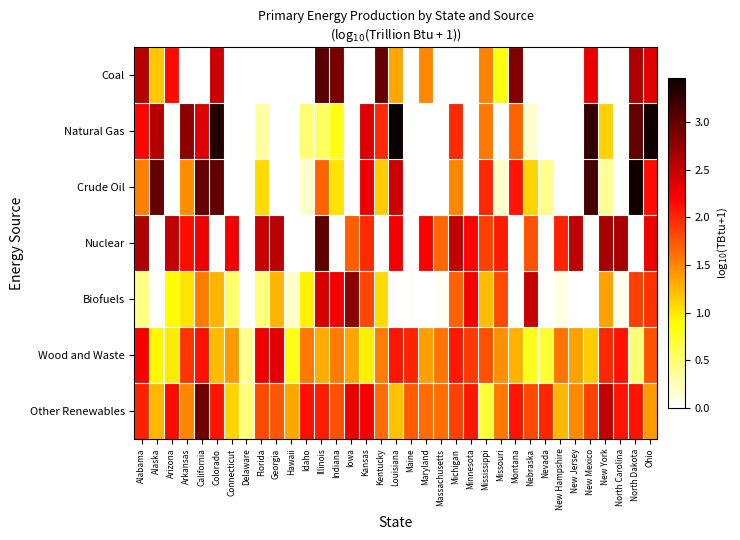

Reading left to right, extract all data points from this chart.

Coal: Alabama=2.6	Alaska=1.2	Arizona=2.2	Arkansas=0.0	California=0.0	Colorado=2.5	Connecticut=0.0	Delaware=0.0	Florida=0.0	Georgia=0.0	Hawaii=0.0	Idaho=0.0	Illinois=3.0	Indiana=2.9	Iowa=0.0	Kansas=0.0	Kentucky=3.0	Louisiana=1.3	Maine=0.0	Maryland=1.5	Massachusetts=0.0	Michigan=0.0	Minnesota=0.0	Mississippi=1.5	Missouri=0.8	Montana=2.8	Nebraska=0.0	Nevada=0.0	New Hampshire=0.0	New Jersey=0.0	New Mexico=2.3	New York=0.0	North Carolina=0.0	North Dakota=2.6	Ohio=2.3
Natural Gas: Alabama=2.2	Alaska=2.6	Arizona=0.0	Arkansas=2.8	California=2.4	Colorado=3.3	Connecticut=0.0	Delaware=0.0	Florida=0.3	Georgia=0.0	Hawaii=0.0	Idaho=0.5	Illinois=0.6	Indiana=0.8	Iowa=0.0	Kansas=2.4	Kentucky=2.0	Louisiana=3.5	Maine=0.0	Maryland=0.0	Massachusetts=0.0	Michigan=2.0	Minnesota=0.0	Mississippi=1.6	Missouri=0.0	Montana=1.7	Nebraska=0.2	Nevada=0.0	New Hampshire=0.0	New Jersey=0.0	New Mexico=3.2	New York=1.1	North Carolina=0.0	North Dakota=3.0	Ohio=3.4
Crude Oil: Alabama=1.5	Alaska=3.0	Arizona=0.0	Arkansas=1.5	California=3.0	Colorado=3.0	Connecticut=0.0	Delaware=0.0	Florida=1.1	Georgia=0.0	Hawaii=0.0	Idaho=0.2	Illinois=1.7	Indiana=1.0	Iowa=0.0	Kansas=2.3	Kentucky=1.1	Louisiana=2.4	Maine=0.0	Maryland=0.0	Massachusetts=0.0	Michigan=1.5	Minnesota=0.0	Mississippi=2.0	Missouri=0.2	Montana=2.1	Nebraska=1.1	Nevada=0.4	New Hampshire=0.0	New Jersey=0.0	New Mexico=3.2	New York=0.4	North Carolina=0.0	North Dakota=3.4	Ohio=2.1
Nuclear: Alabama=2.6	Alaska=0.0	Arizona=2.5	Arkansas=2.1	California=2.3	Colorado=0.0	Connecticut=2.2	Delaware=0.0	Florida=2.5	Georgia=2.6	Hawaii=0.0	Idaho=0.0	Illinois=3.0	Indiana=0.0	Iowa=1.7	Kansas=2.0	Kentucky=0.0	Louisiana=2.3	Maine=0.0	Maryland=2.2	Massachusetts=1.7	Michigan=2.5	Minnesota=2.2	Mississippi=1.9	Missouri=2.1	Montana=0.0	Nebraska=1.8	Nevada=0.0	New Hampshire=2.0	New Jersey=2.5	New Mexico=0.0	New York=2.7	North Carolina=2.6	North Dakota=0.0	Ohio=2.3
Biofuels: Alabama=0.4	Alaska=0.0	Arizona=0.9	Arkansas=1.0	California=1.6	Colorado=1.3	Connecticut=0.5	Delaware=0.0	Florida=0.4	Georgia=1.3	Hawaii=0.2	Idaho=1.0	Illinois=2.4	Indiana=2.2	Iowa=2.8	Kansas=1.8	Kentucky=1.1	Louisiana=0.0	Maine=0.0	Maryland=0.0	Massachusetts=0.0	Michigan=1.7	Minnesota=2.2	Mississippi=1.2	Missouri=1.8	Montana=0.0	Nebraska=2.5	Nevada=0.0	New Hampshire=0.1	New Jersey=0.0	New Mexico=0.0	New York=1.4	North Carolina=0.1	North Dakota=1.9	Ohio=1.9
Wood and Waste: Alabama=2.2	Alaska=0.9	Arizona=1.0	Arkansas=1.9	California=2.1	Colorado=1.2	Connecticut=1.4	Delaware=0.4	Florida=2.3	Georgia=2.3	Hawaii=0.8	Idaho=1.6	Illinois=1.3	Indiana=1.6	Iowa=1.3	Kansas=1.0	Kentucky=1.6	Louisiana=2.1	Maine=2.0	Maryland=1.4	Massachusetts=1.6	Michigan=2.1	Minnesota=1.9	Mississippi=1.8	Missouri=1.5	Montana=1.3	Nebraska=0.8	Nevada=0.7	New Hampshire=1.6	New Jersey=1.4	New Mexico=1.1	New York=2.0	North Carolina=2.1	North Dakota=0.5	Ohio=1.8
Other Renewables: Alabama=2.0	Alaska=1.2	Arizona=2.1	Arkansas=1.5	California=2.9	Colorado=2.1	Connecticut=1.1	Delaware=0.5	Florida=1.8	Georgia=1.7	Hawaii=1.3	Idaho=2.1	Illinois=2.1	Indiana=1.8	Iowa=2.3	Kansas=2.2	Kentucky=1.6	Louisiana=1.2	Maine=1.7	Maryland=1.6	Massachusetts=1.6	Michigan=1.9	Minnesota=2.1	Mississippi=0.7	Missouri=1.6	Montana=2.1	Nebraska=1.8	Nevada=2.0	New Hampshire=1.3	New Jersey=1.5	New Mexico=1.9	New York=2.5	North Carolina=2.1	North Dakota=2.1	Ohio=1.4